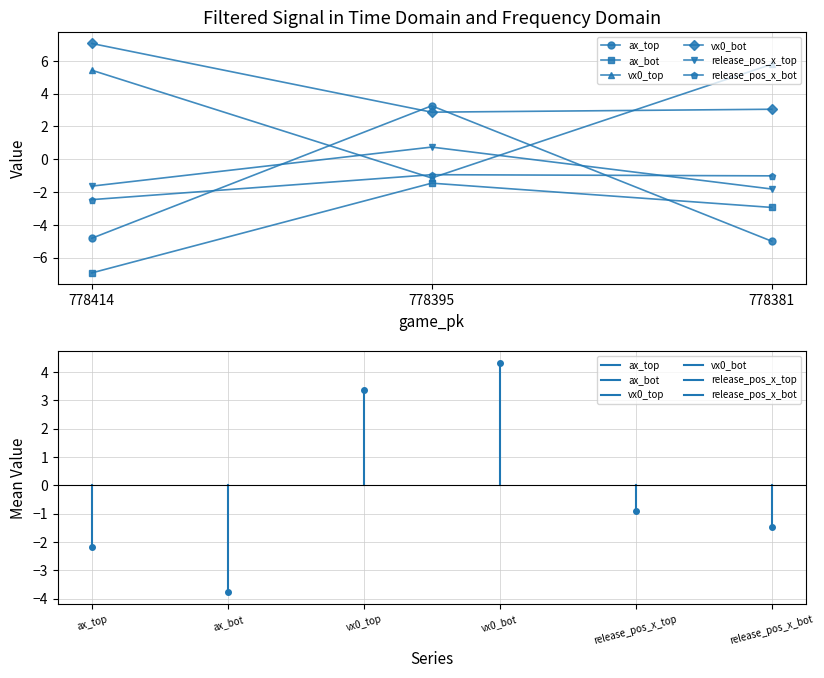

At 778395, list the series in order from largest to smallest.

ax_top, vx0_bot, release_pos_x_top, release_pos_x_bot, vx0_top, ax_bot